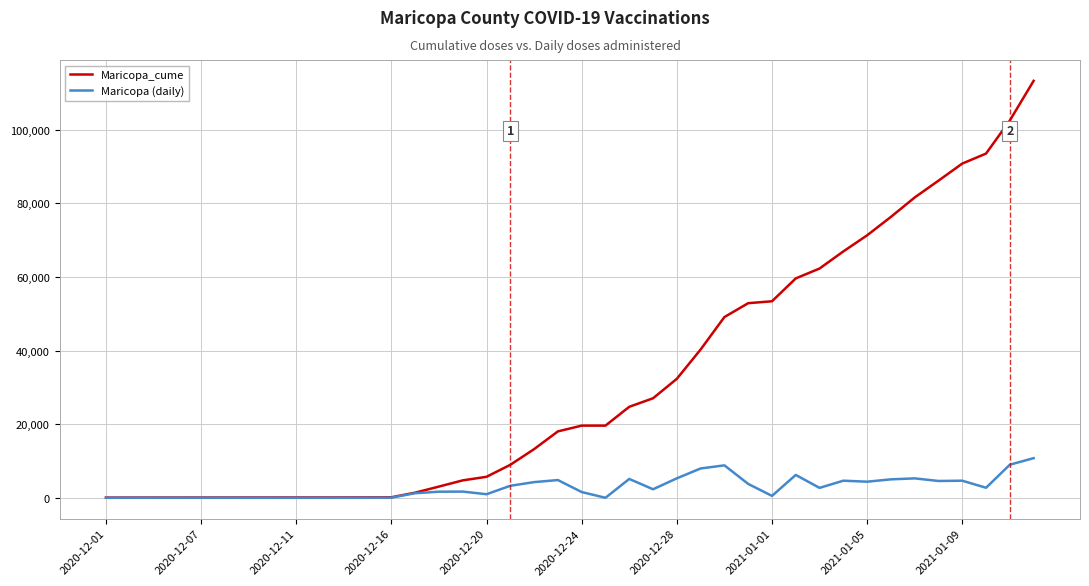

What is the greatest value displayed?

113251